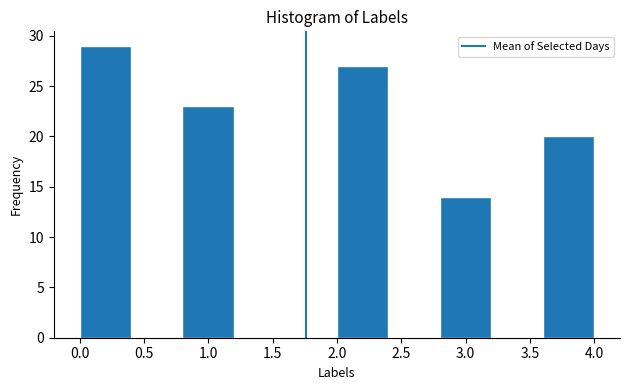

Reading left to right, list every bar in this chart as the range it spans on the x-axis followed by its height. The values are not printed on the chart, so give them approximately, as read against the axis.

0.0 to 0.4: 29
0.4 to 0.8: 0
0.8 to 1.2: 23
1.2 to 1.6: 0
1.6 to 2.0: 0
2.0 to 2.4: 27
2.4 to 2.8: 0
2.8 to 3.2: 14
3.2 to 3.6: 0
3.6 to 4.0: 20